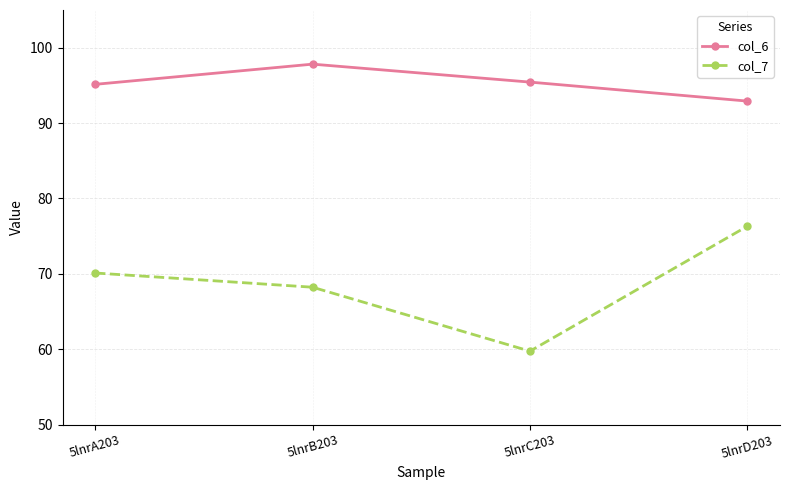

Reading right to left, list all the values displayed in this chart.

col_6: 92.9	95.4	97.8	95.1
col_7: 76.3	59.7	68.2	70.1